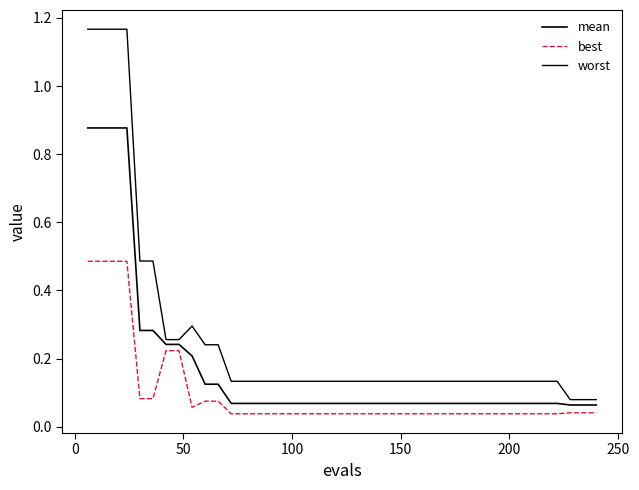

What is the average value of the best series?

0.1